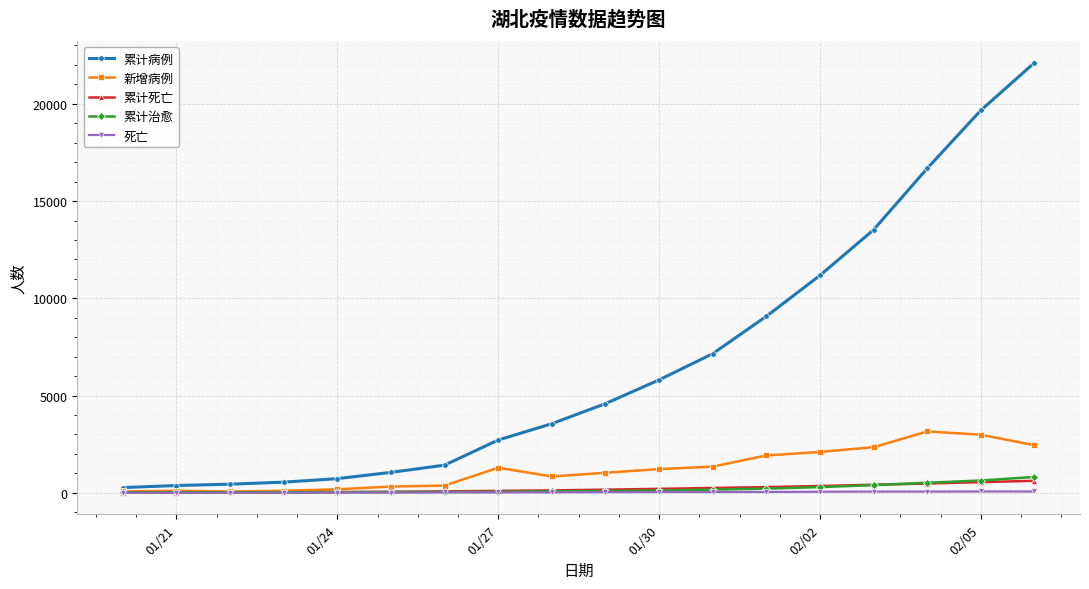

Which series has the widest spread of values?

累计病例